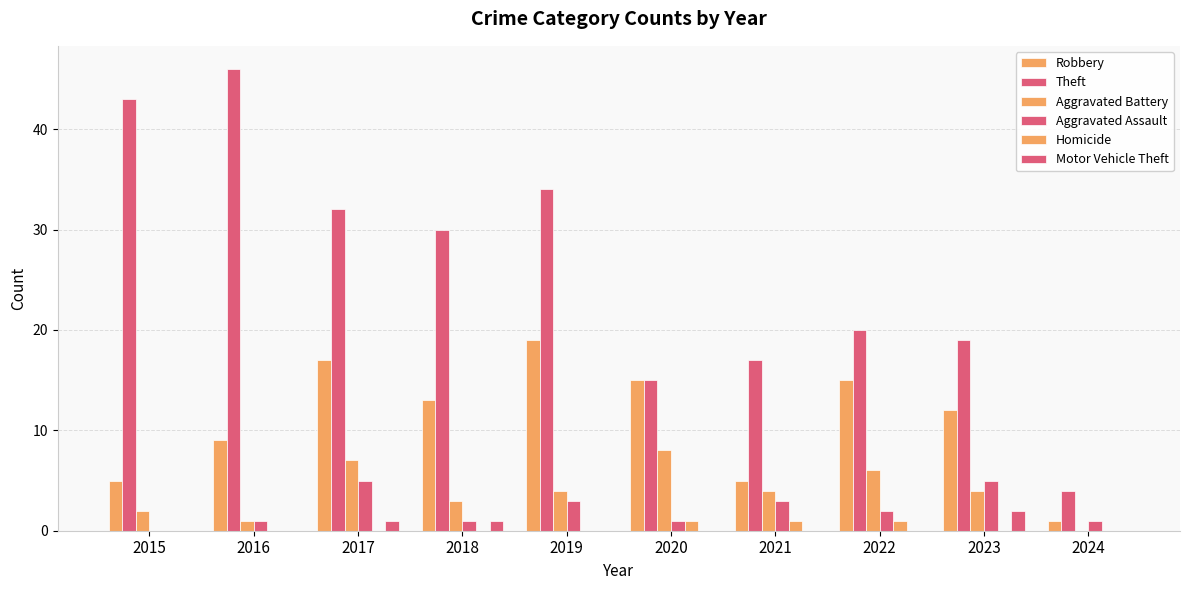

At which category is the sum across all series the highest?

2017